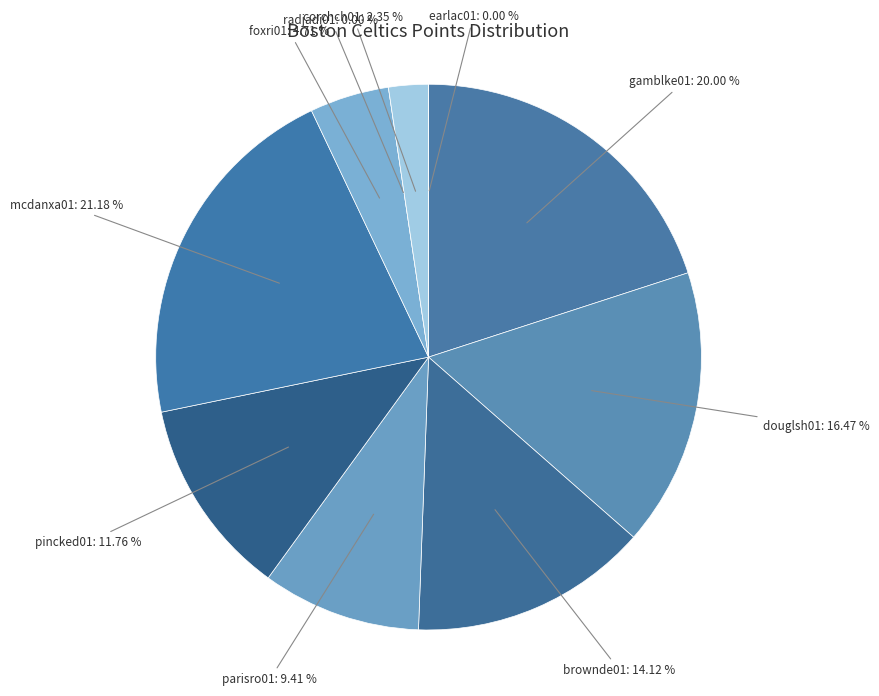

The earlac01 slice represents 9% of the pie. True or false?

False